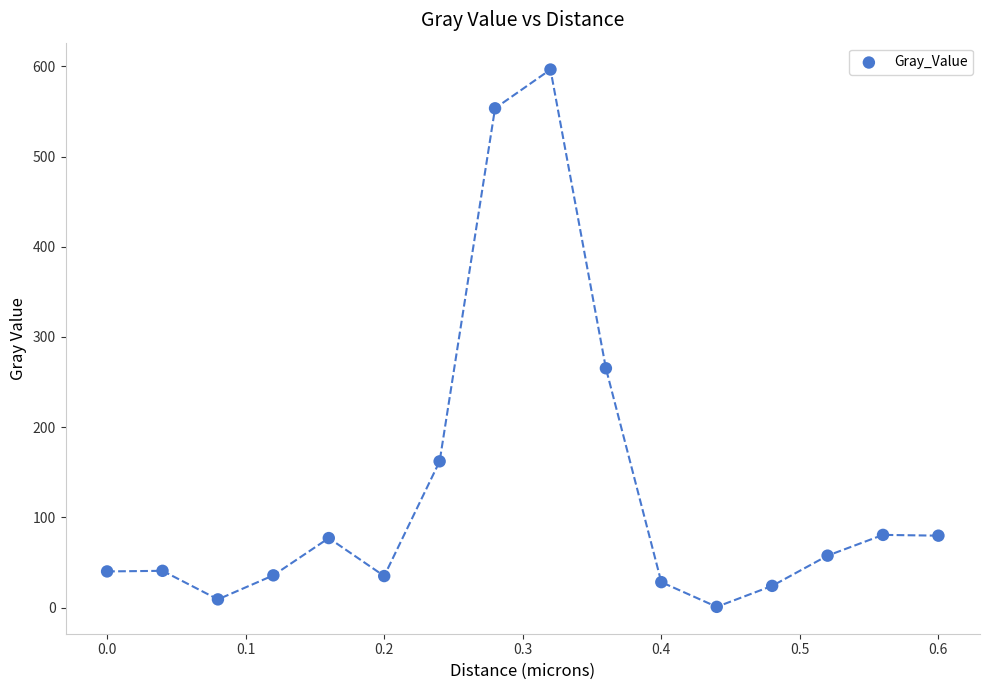

What Y value in the scatter plot is closest to 298?

265.2